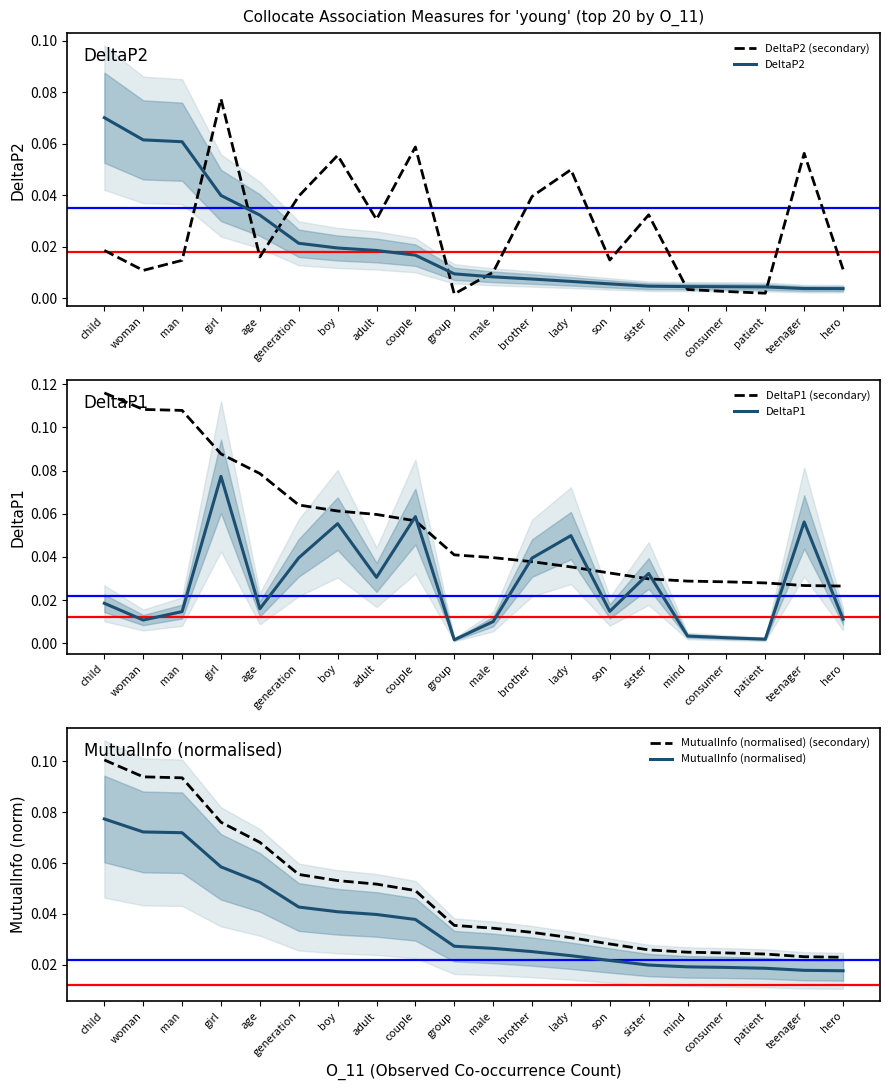

Rank the categories by DeltaP1 (secondary) value from highest to lowest.

child, woman, man, girl, age, generation, boy, adult, couple, group, male, brother, lady, son, sister, mind, consumer, patient, teenager, hero